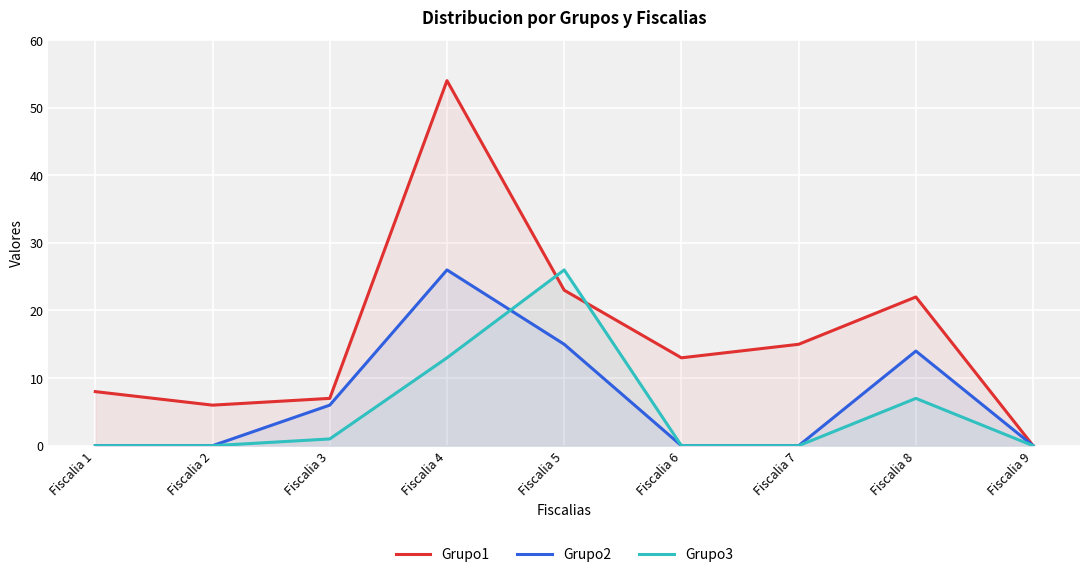

Where is the first local maximum for Grupo3?

Fiscalia 5